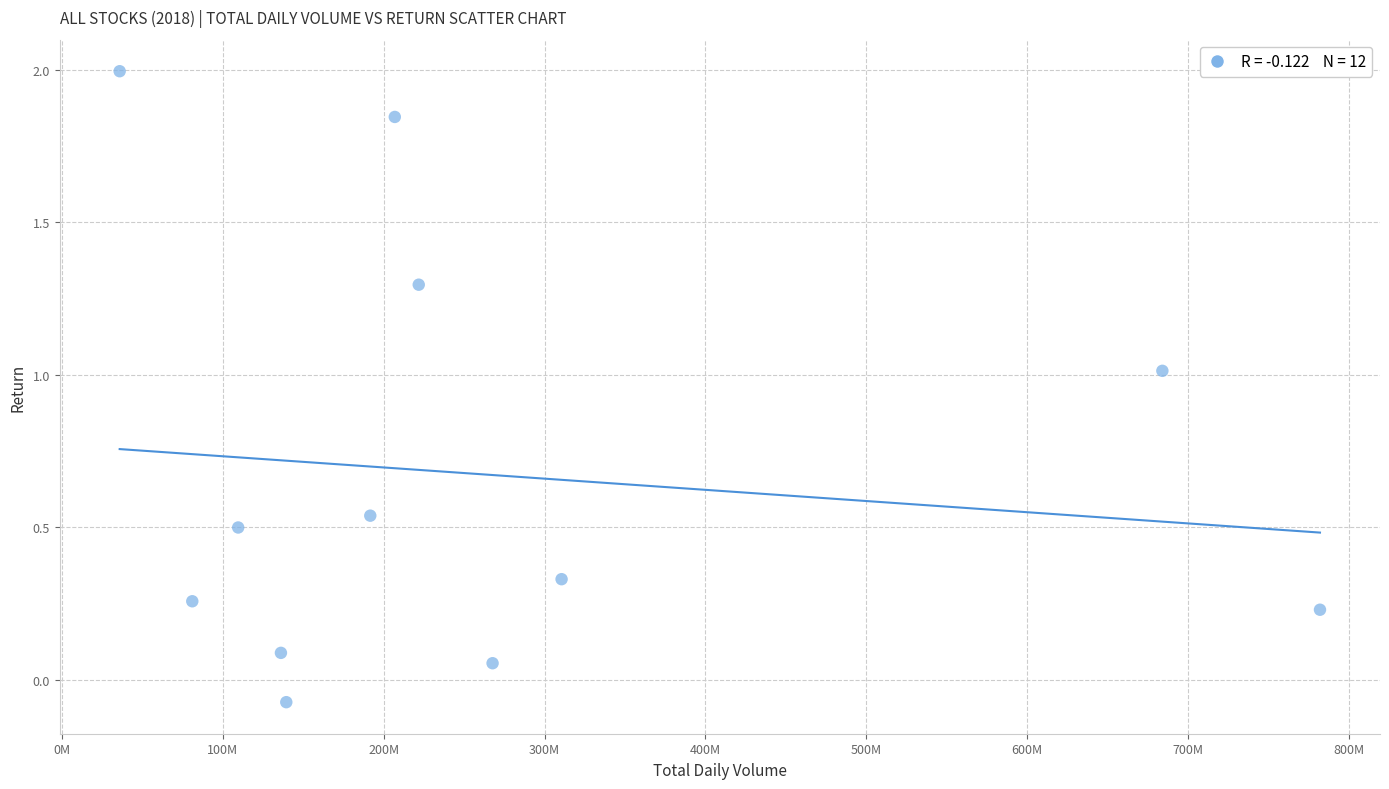

What is the average X value?

263886591.7